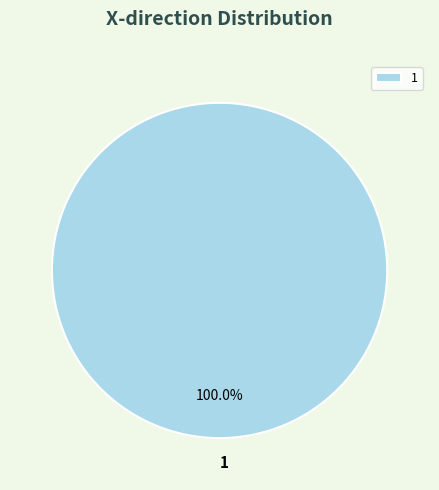

Is there a majority slice in this chart?

Yes